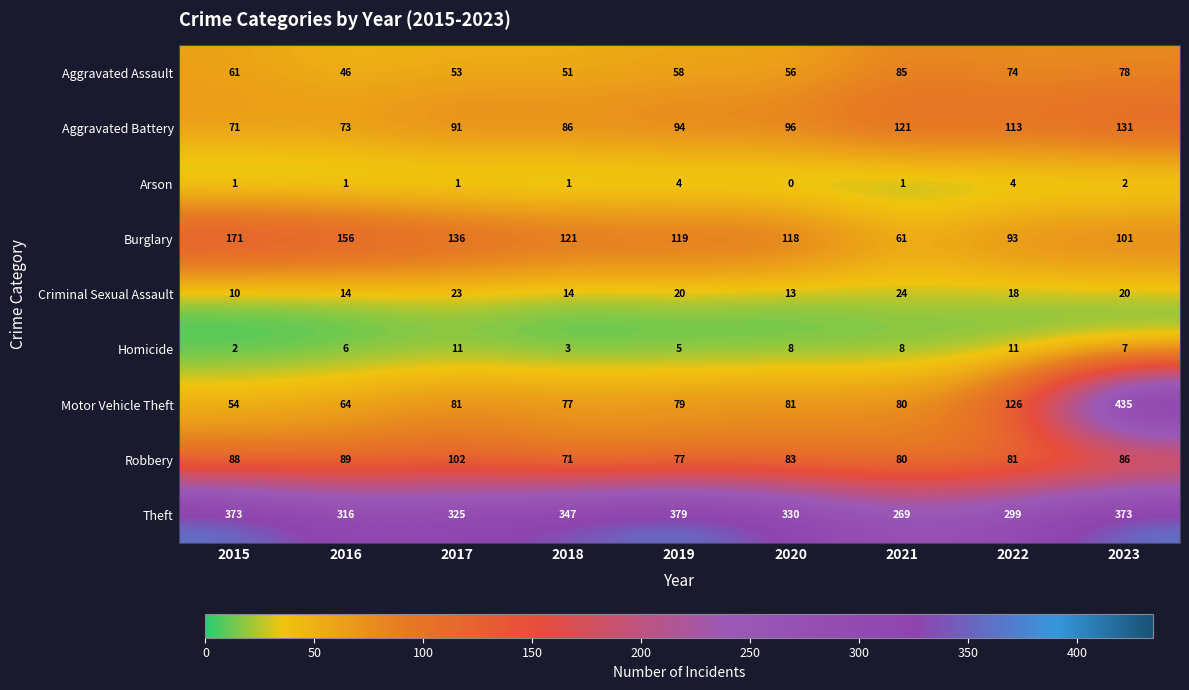

Read the Homicide value at 2018.

3